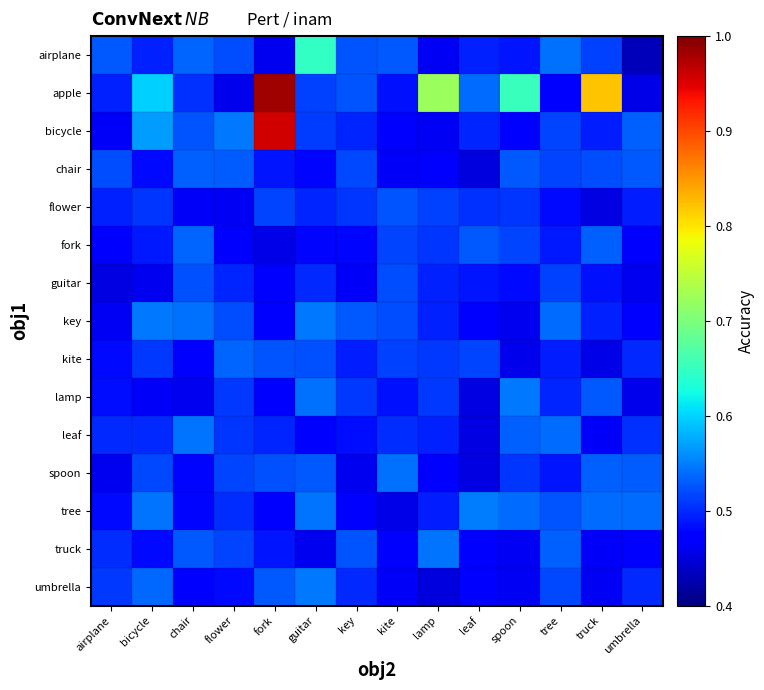

Which series has the largest total across all categories?

apple